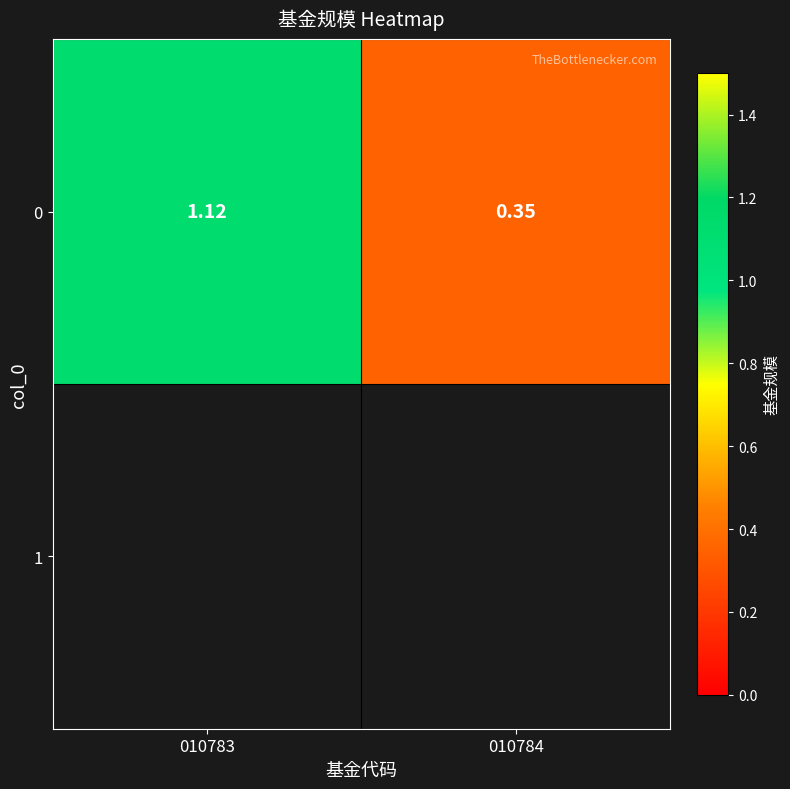

Count the values in the range 0 to 1.

1